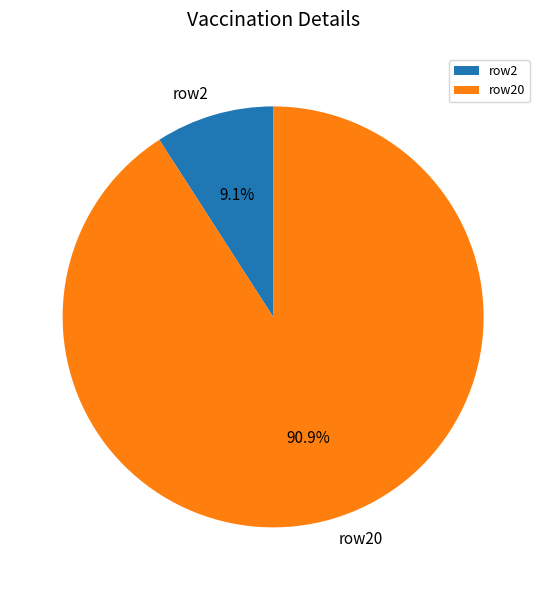

Is the sum of row2 and row20 greater than half?

Yes